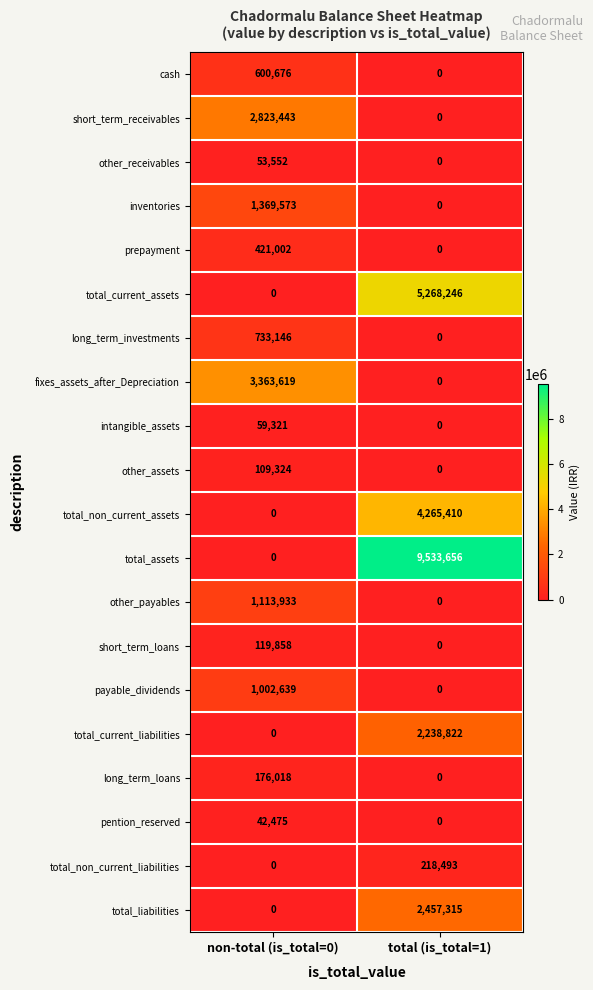

Between non-total (is_total=0) and total (is_total=1), which series saw the biggest shift?

total_assets